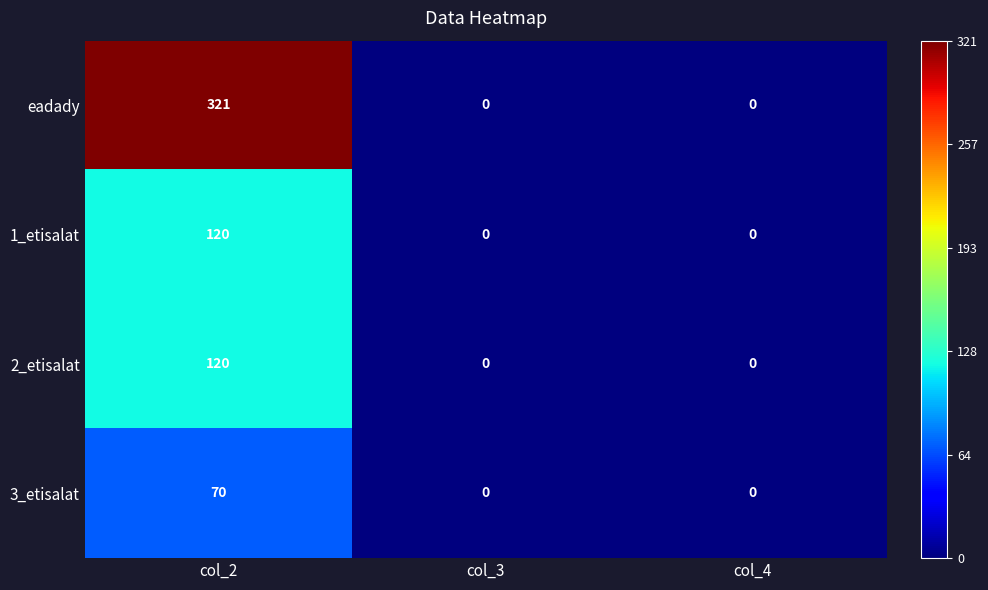

True or false: 1_etisalat has a value of 28 at col_2.

False